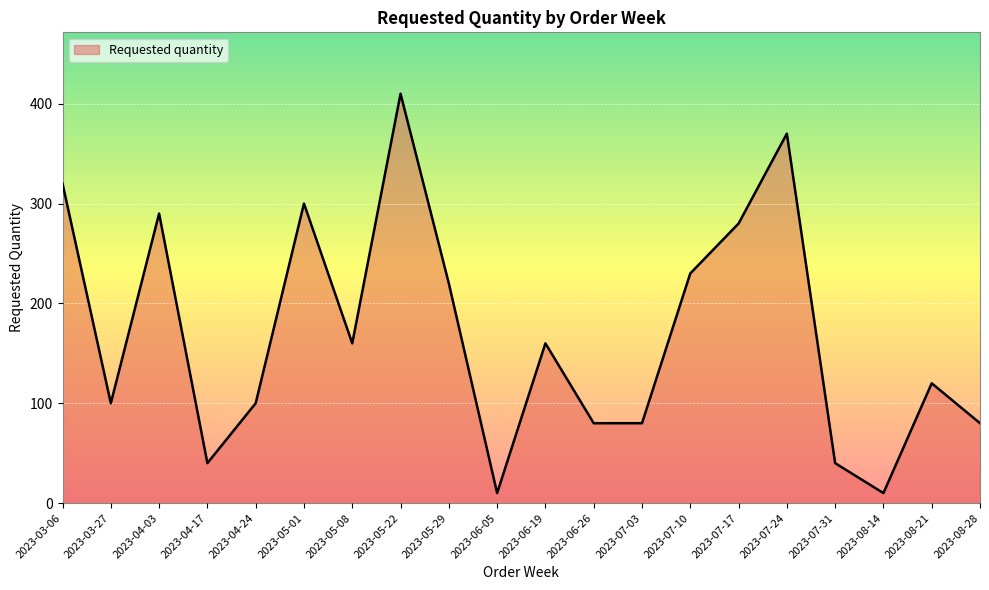

What is the difference between the maximum and minimum values?

400